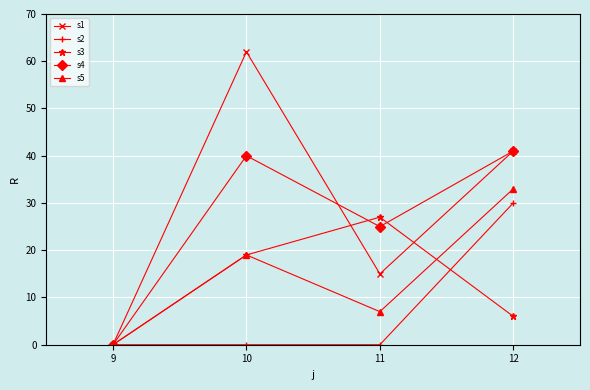

How many interior local valleys does the s5 series have?

1